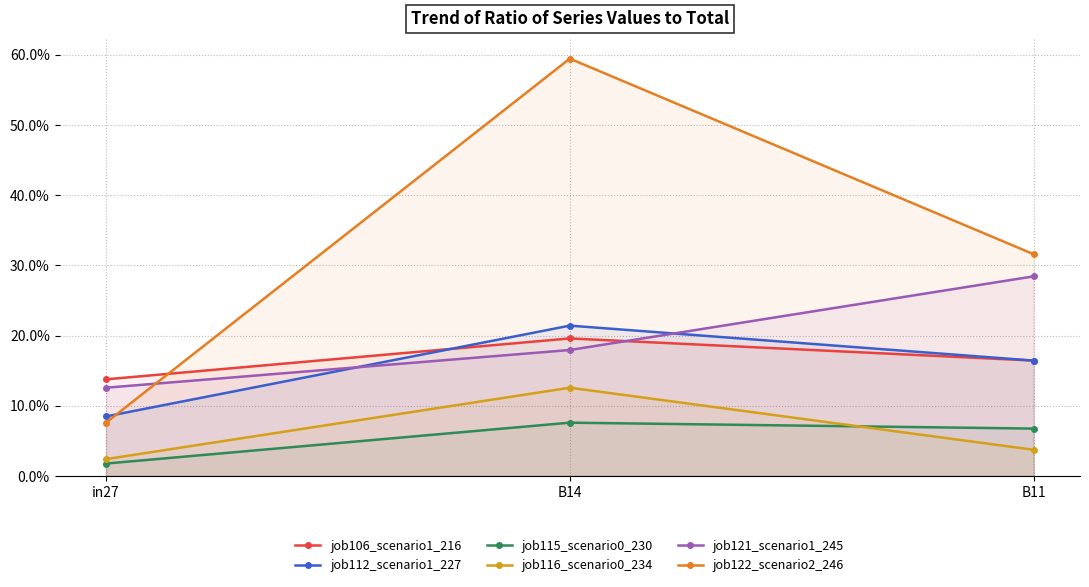

What position from the right is B14?

2